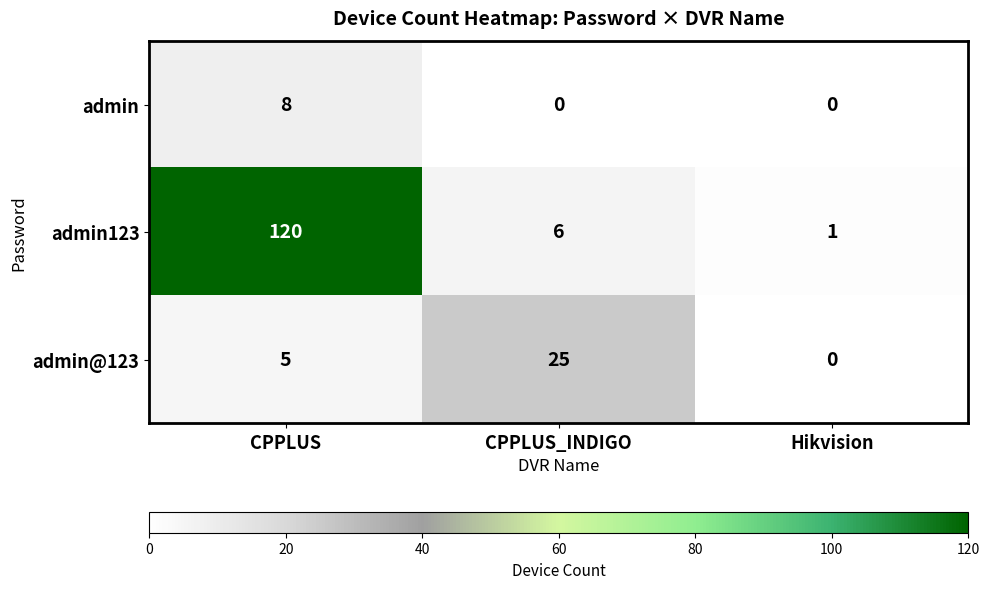

What is the difference between the maximum and minimum values in the admin@123 series?

25